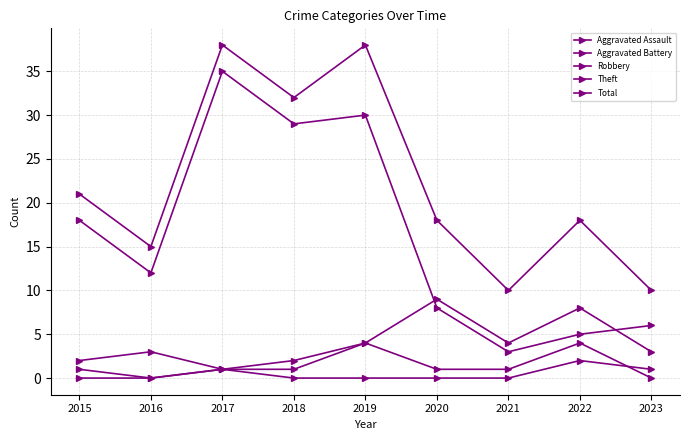

How many data points does each series have?

9